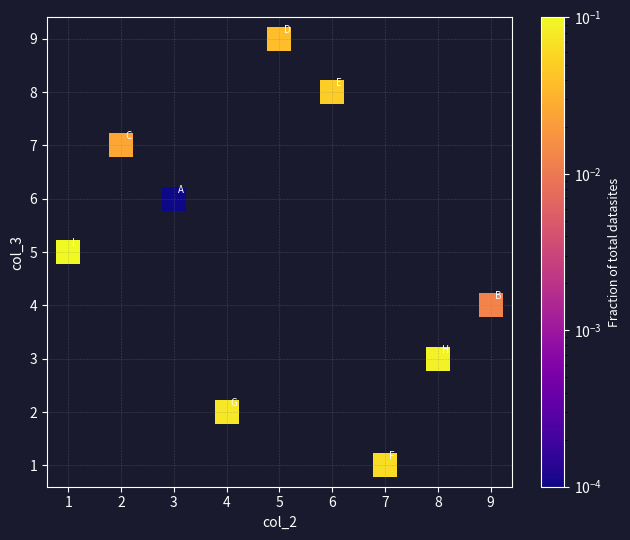

What is the average Y value?

5